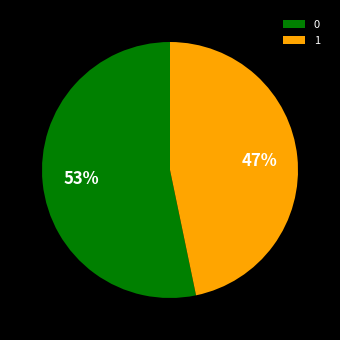

Does 0 account for over 50% of the chart?

Yes